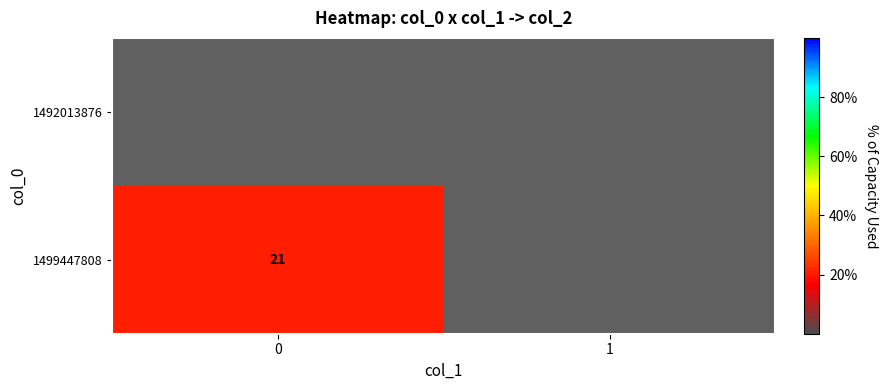

The 1499447808 series shows 36 at 0. True or false?

False